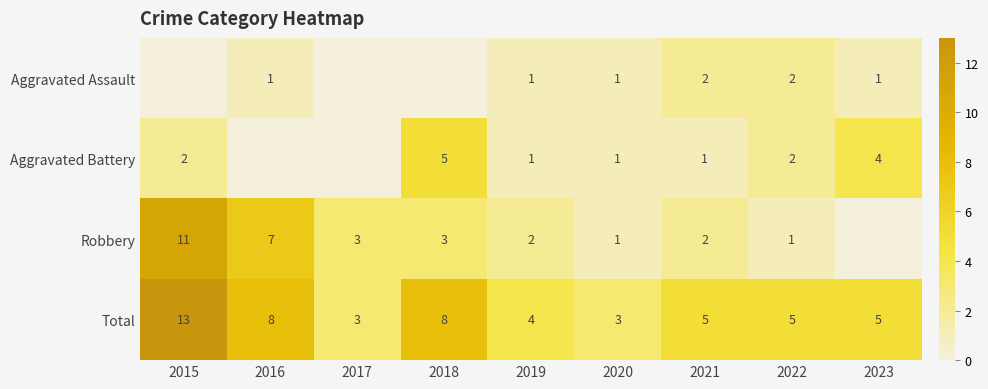

At how many categories does at least one series exceed 7?

3